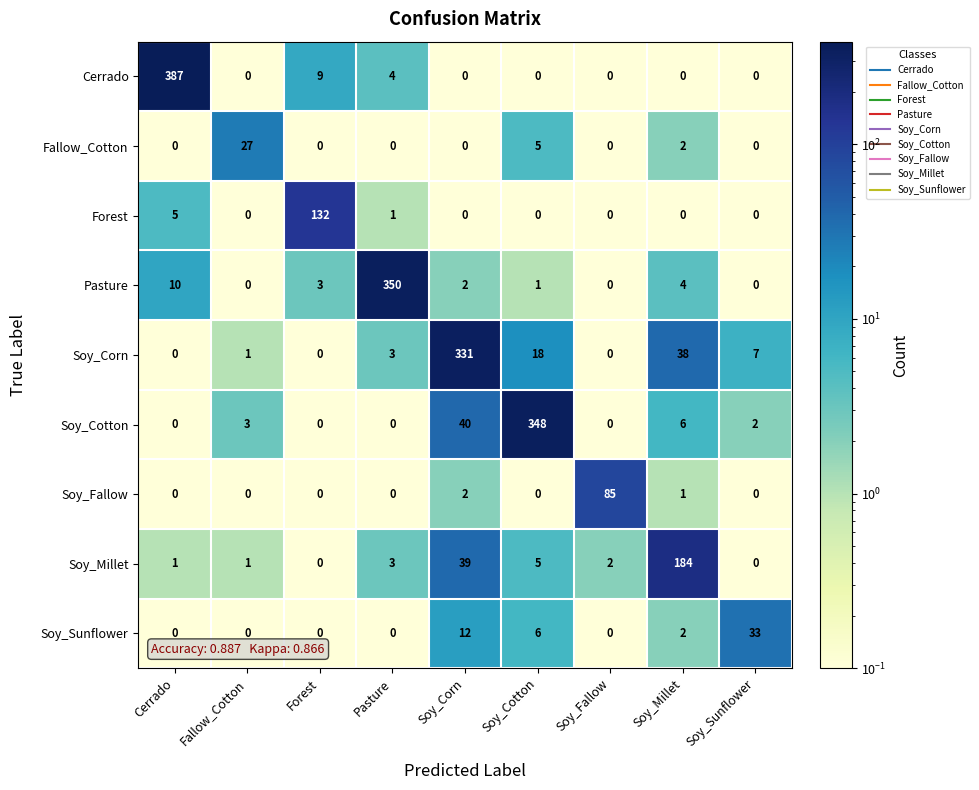

At which label is Forest closest to 66?

Cerrado